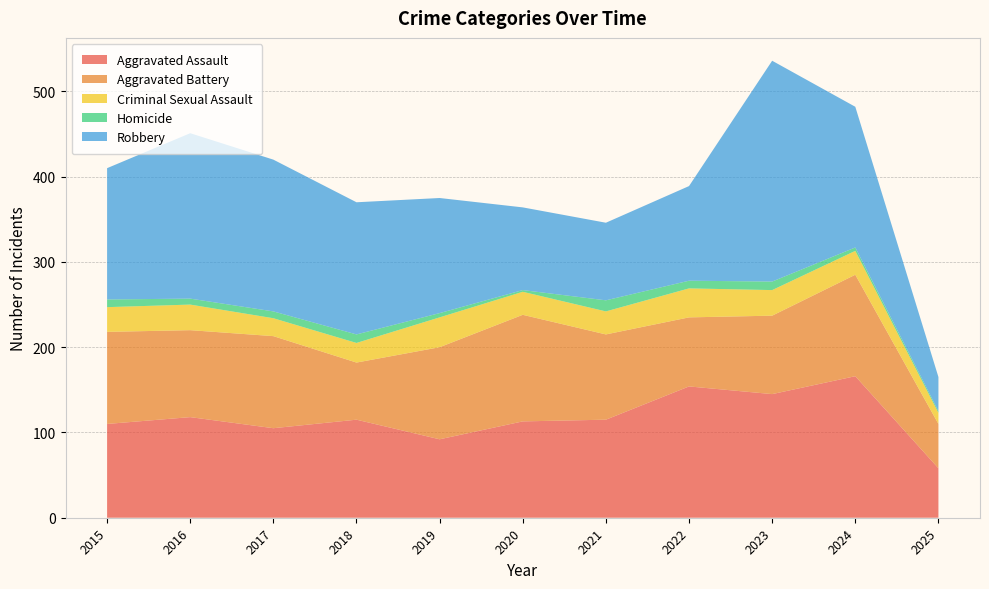

Reading left to right, list all the values displayed in this chart.

Aggravated Assault: 2015=110	2016=118	2017=105	2018=115	2019=92	2020=113	2021=115	2022=154	2023=145	2024=166	2025=58
Aggravated Battery: 2015=108	2016=102	2017=108	2018=67	2019=108	2020=125	2021=100	2022=81	2023=92	2024=119	2025=52
Criminal Sexual Assault: 2015=29	2016=30	2017=21	2018=23	2019=35	2020=27	2021=27	2022=34	2023=30	2024=28	2025=13
Homicide: 2015=9	2016=7	2017=8	2018=10	2019=5	2020=2	2021=13	2022=9	2023=10	2024=4	2025=2
Robbery: 2015=154	2016=194	2017=178	2018=155	2019=135	2020=97	2021=91	2022=111	2023=259	2024=165	2025=40